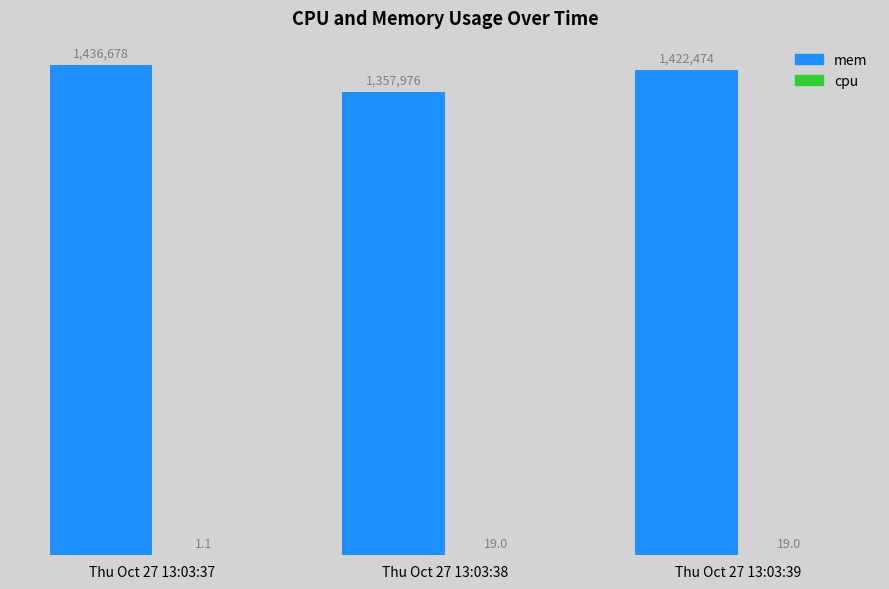

Are the bars horizontal?

No